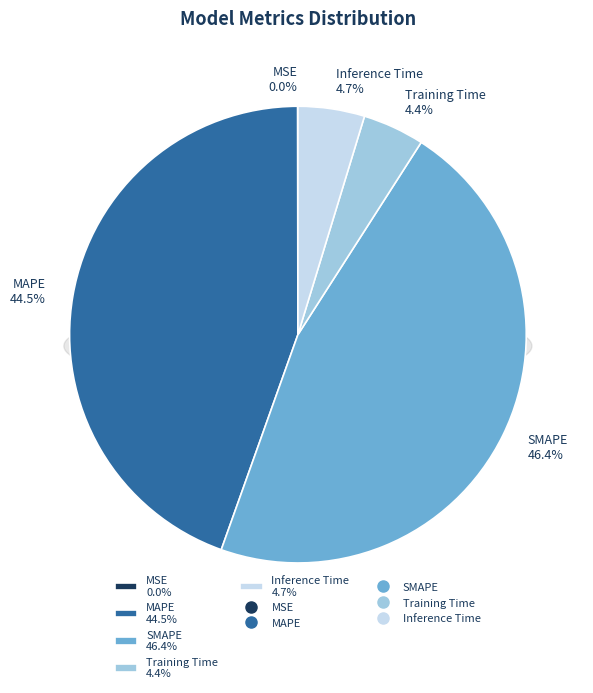

To the nearest percent, what is the average slice percentage?

20%